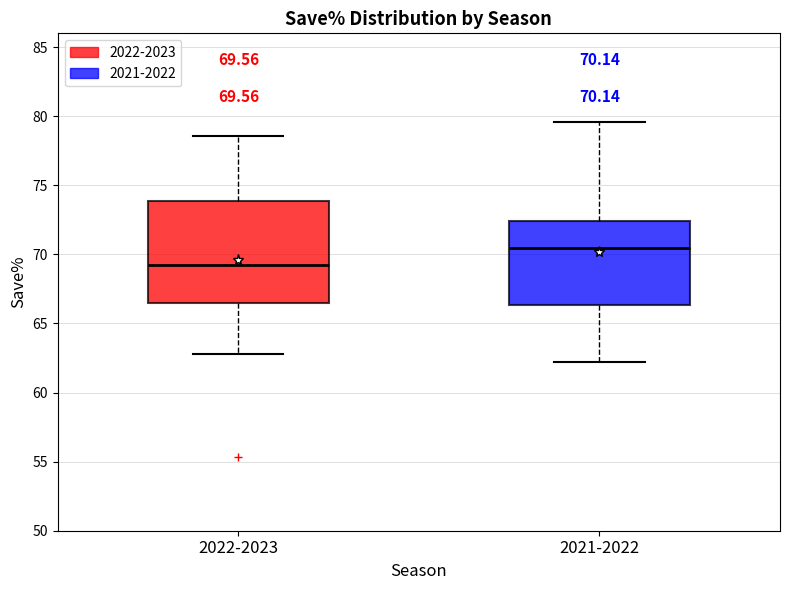

Which box's median line is the lowest?

2022-2023